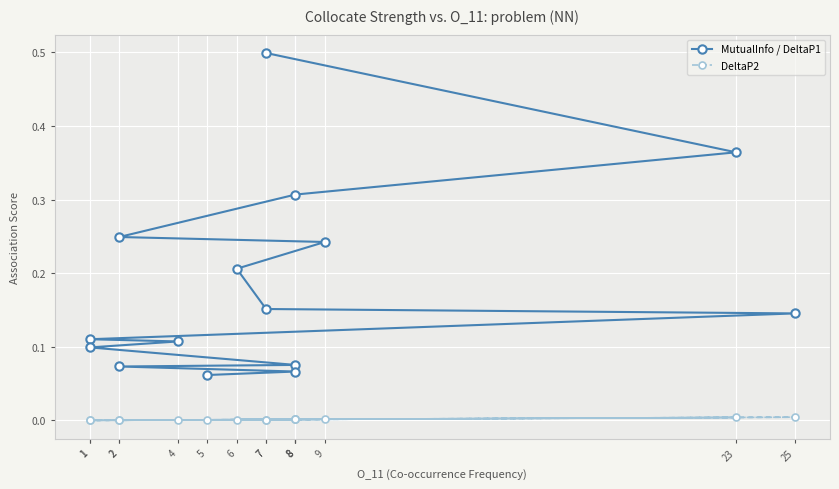

What is the difference between the maximum and second lowest values in the MutualInfo / DeltaP1 series?

0.4